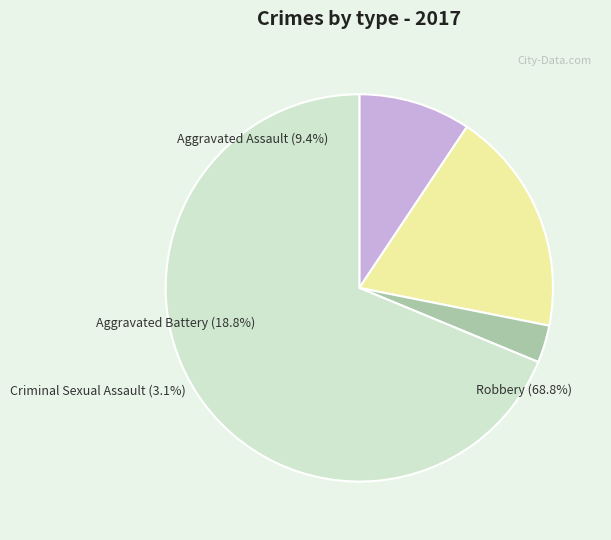

How many segments does this pie chart have?

4